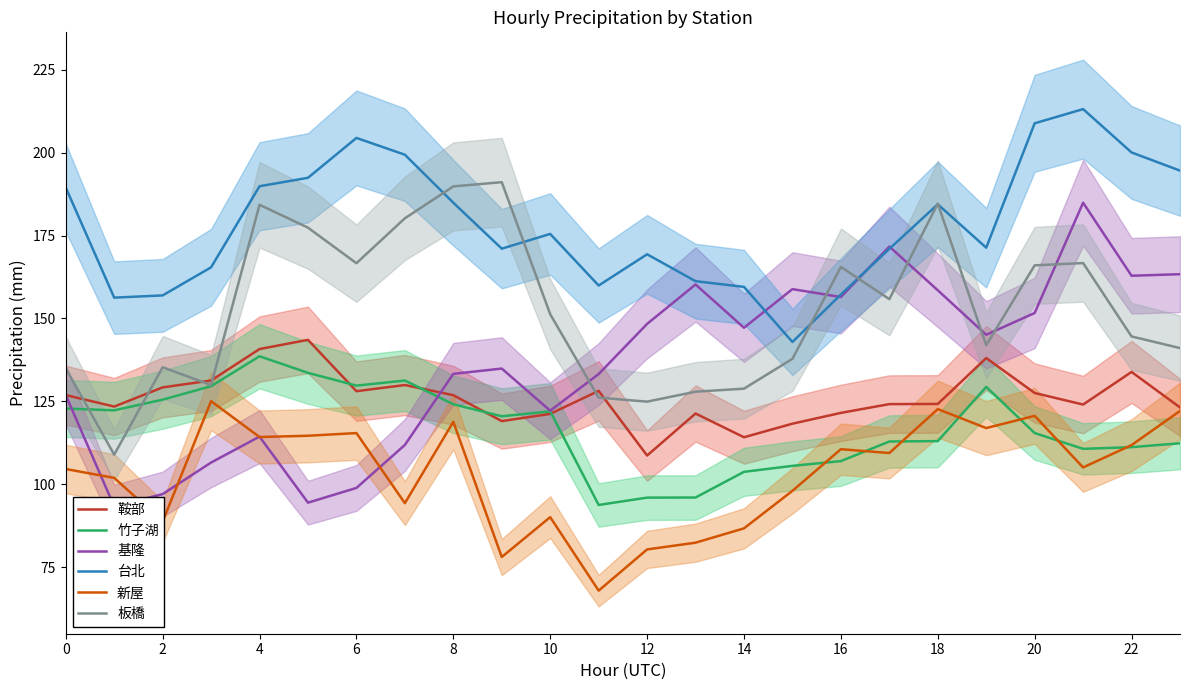

How many data points in 基隆 are above 145?

12